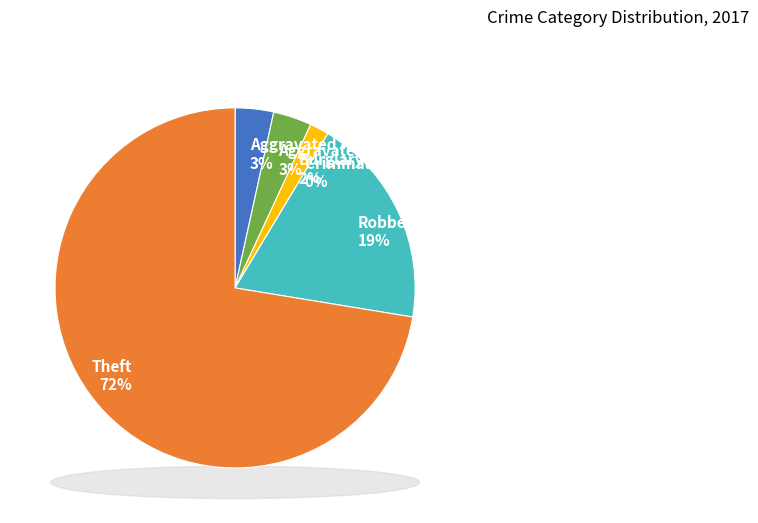

Which slice is the smallest?

Criminal Sexual Assault